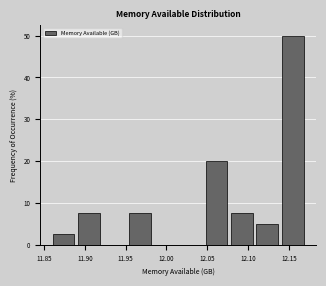

What is the height of the bar covering 12.050 to 12.080 on the x-axis? Neither the bar edges nor the heights are printed on the chart, so give them approximately, as read against the axes.

20